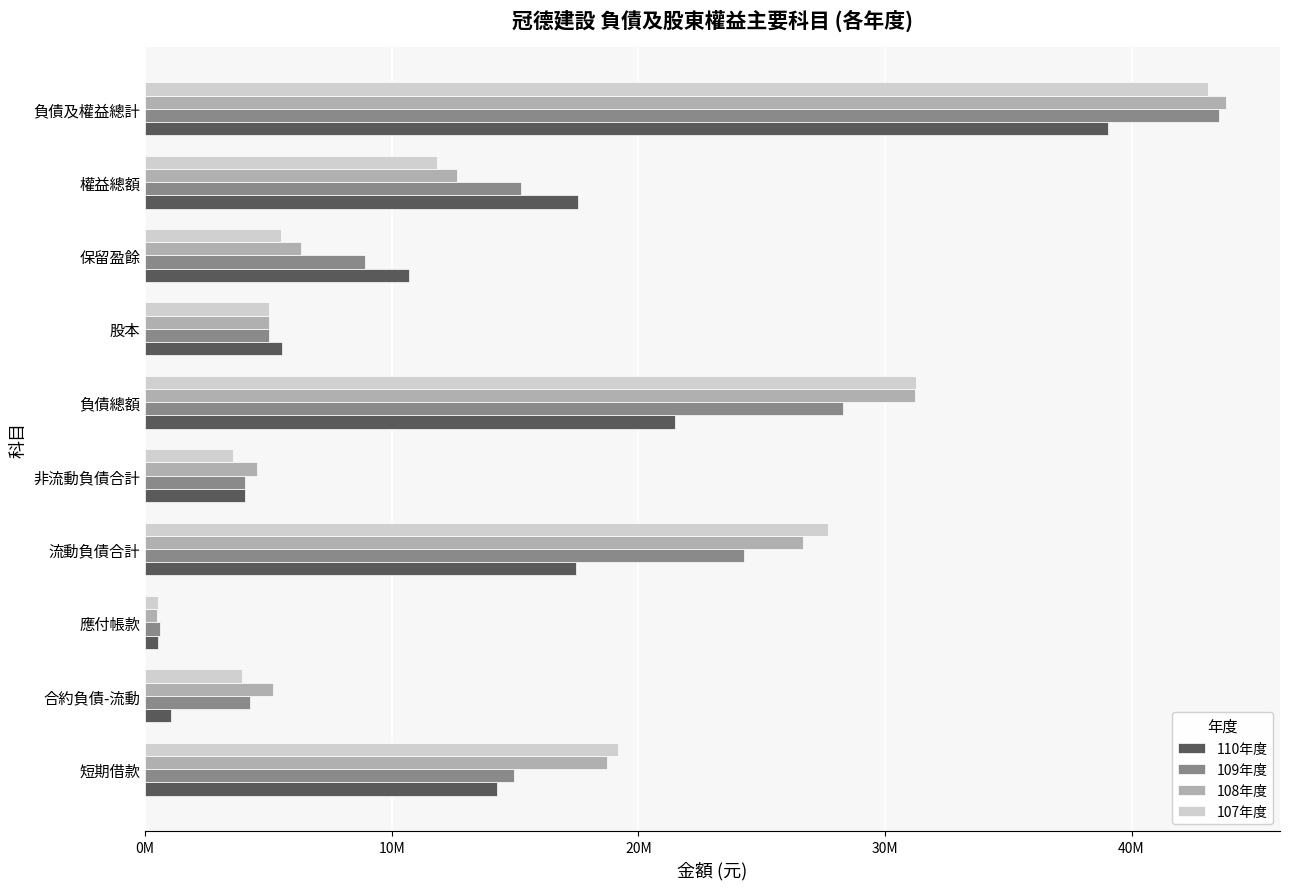

What are all the series names shown in the legend?

110年度, 109年度, 108年度, 107年度